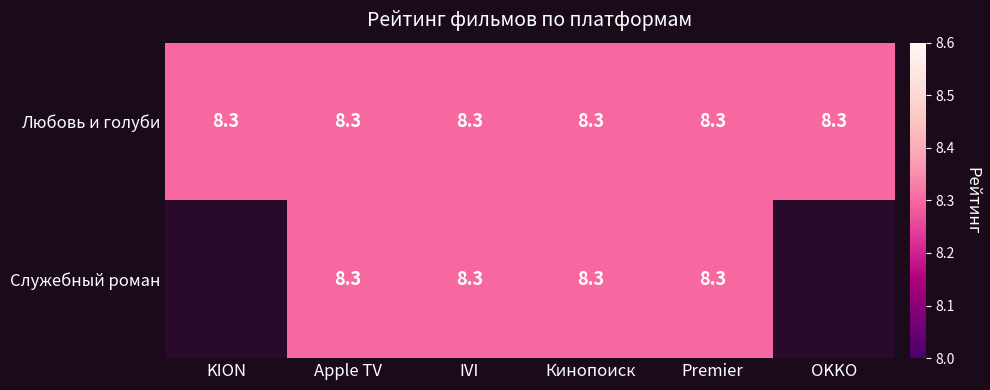

What is the lowest value of the Любовь и голуби series?

8.3